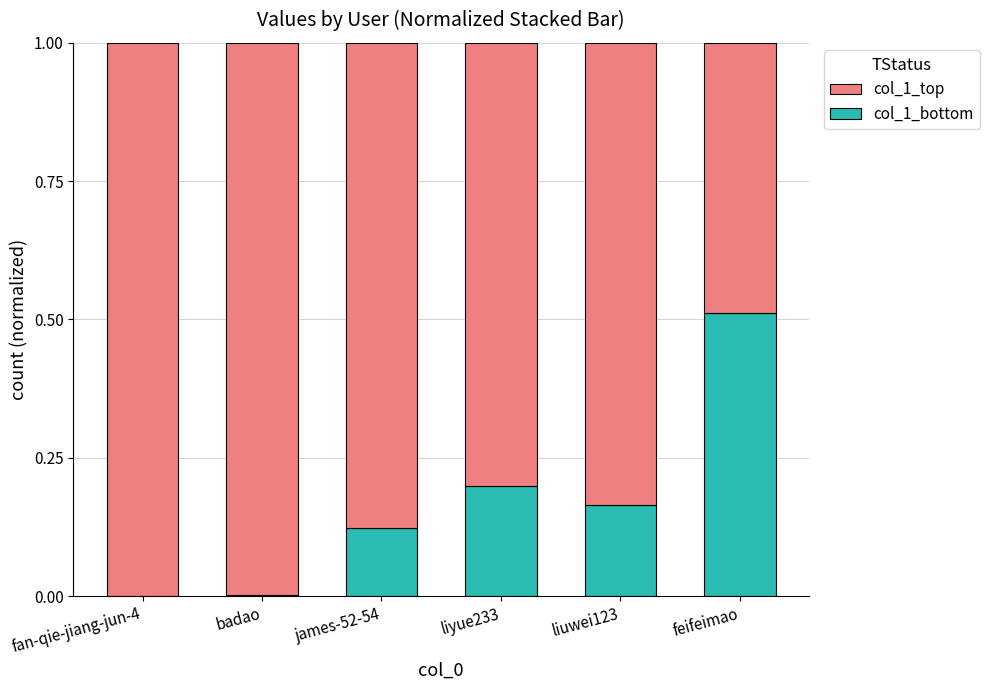

What is the sum of all col_1_bottom values?

1.0